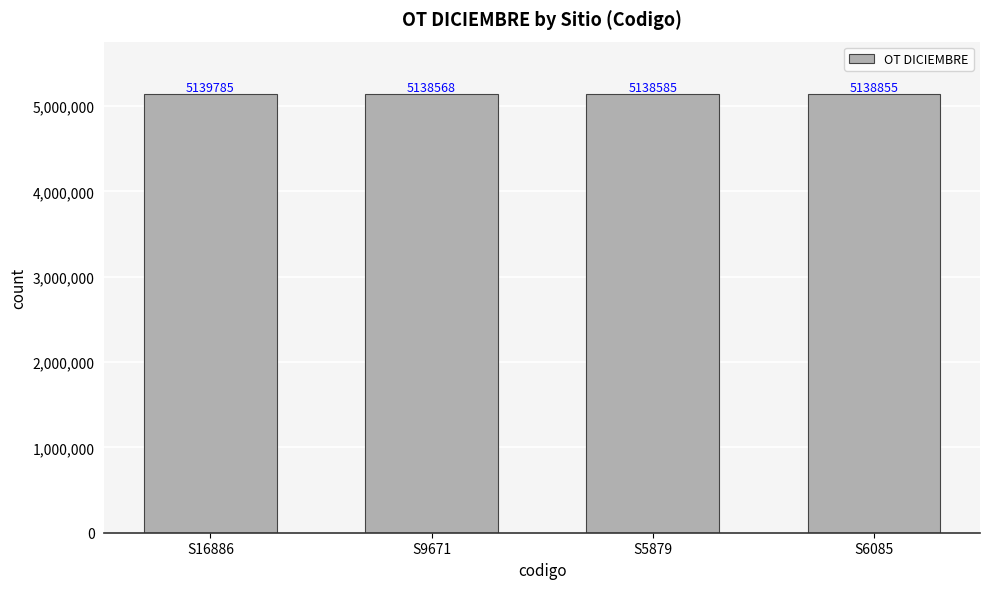

List the labels in order of value, largest first.

S16886, S6085, S5879, S9671